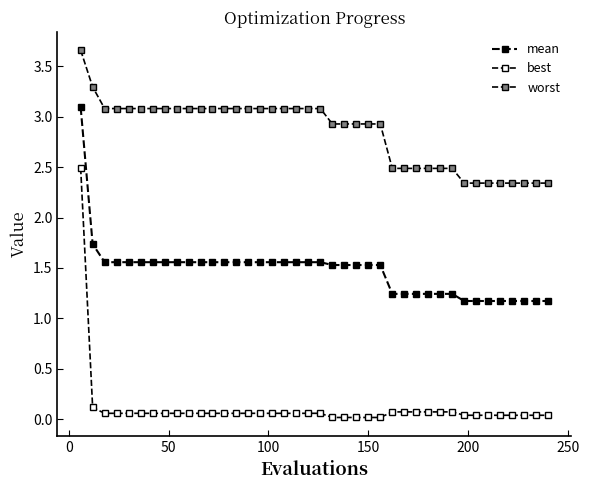

How many lines are shown in the chart?

3